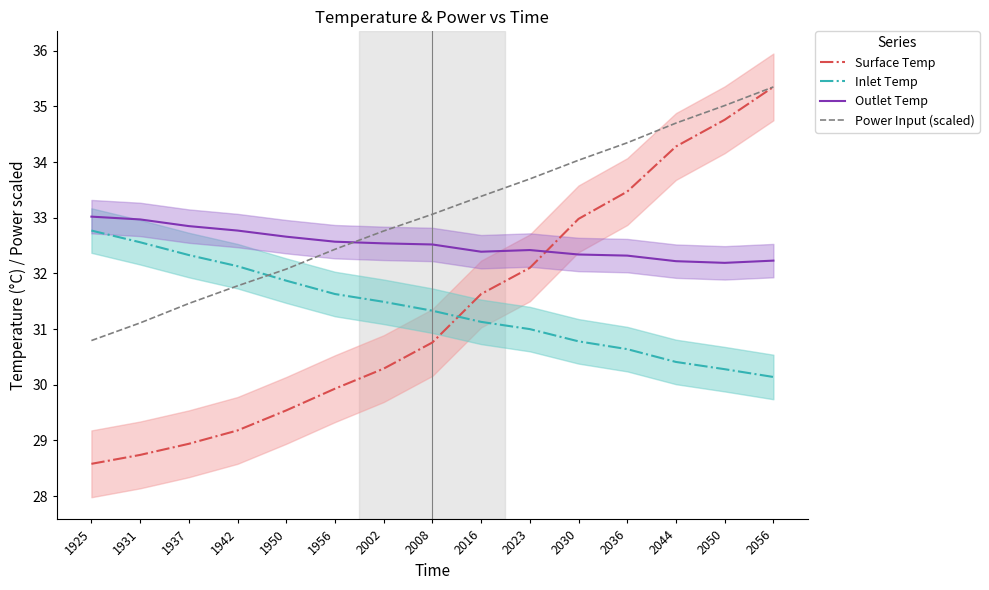

At which label does Inlet Temp first exceed 31?

1925